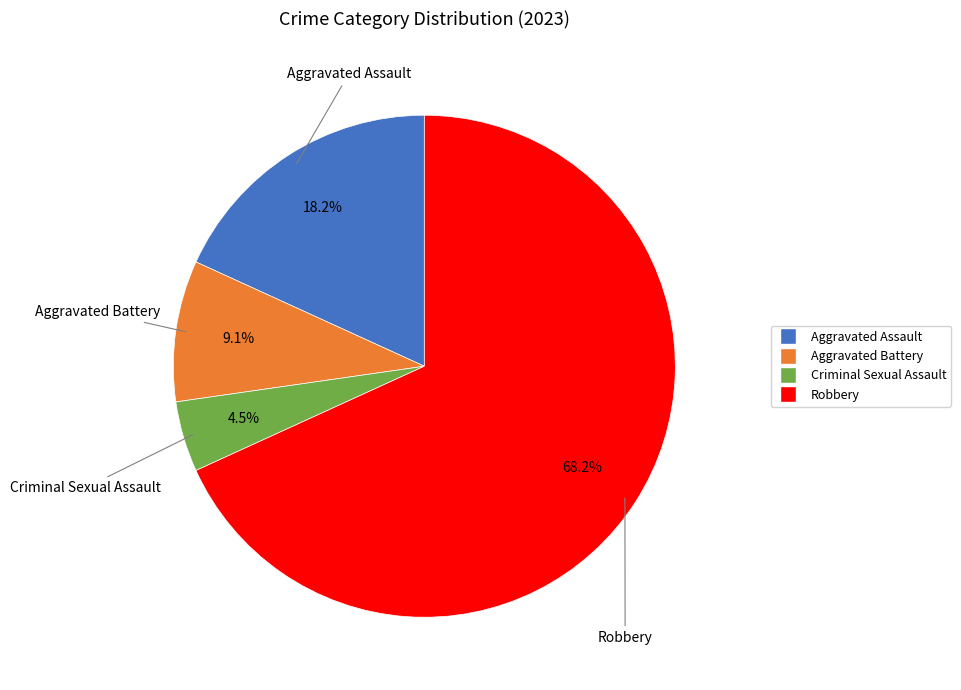

What is the total percentage of Robbery and Aggravated Assault?

86.4%